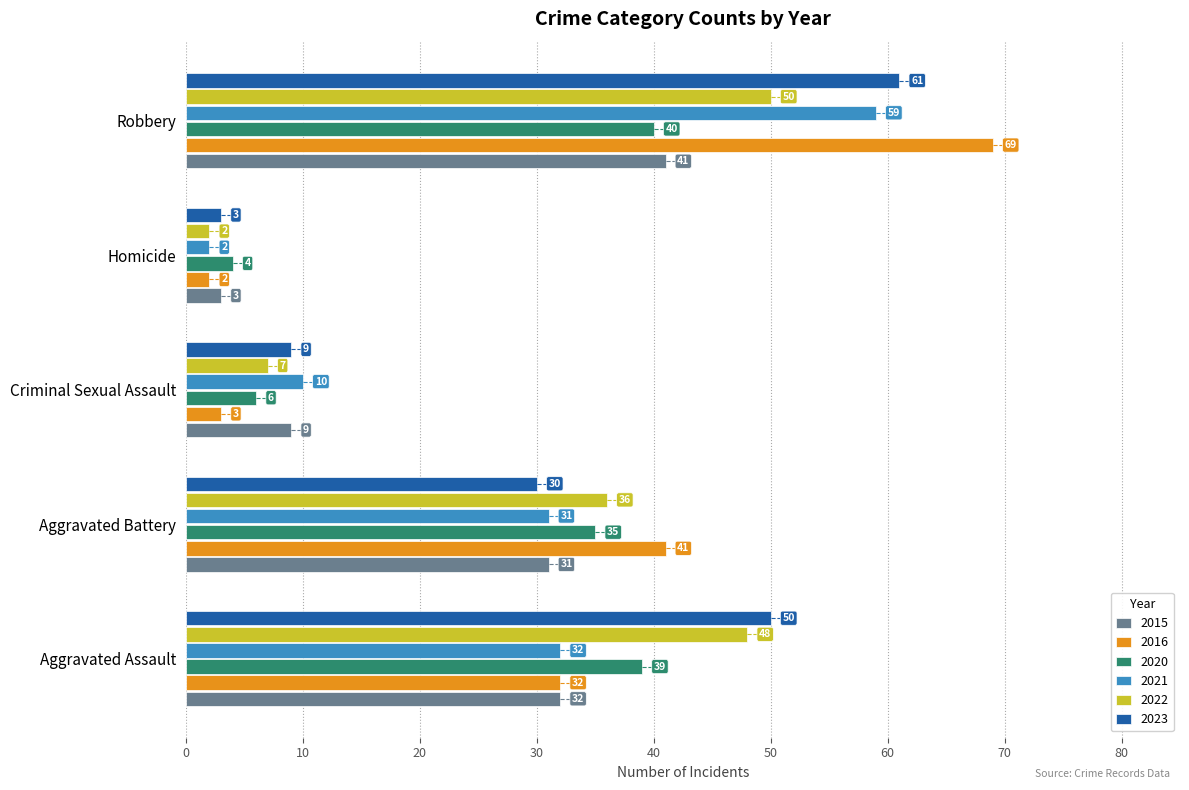

What is the average value of the 2016 series?

29